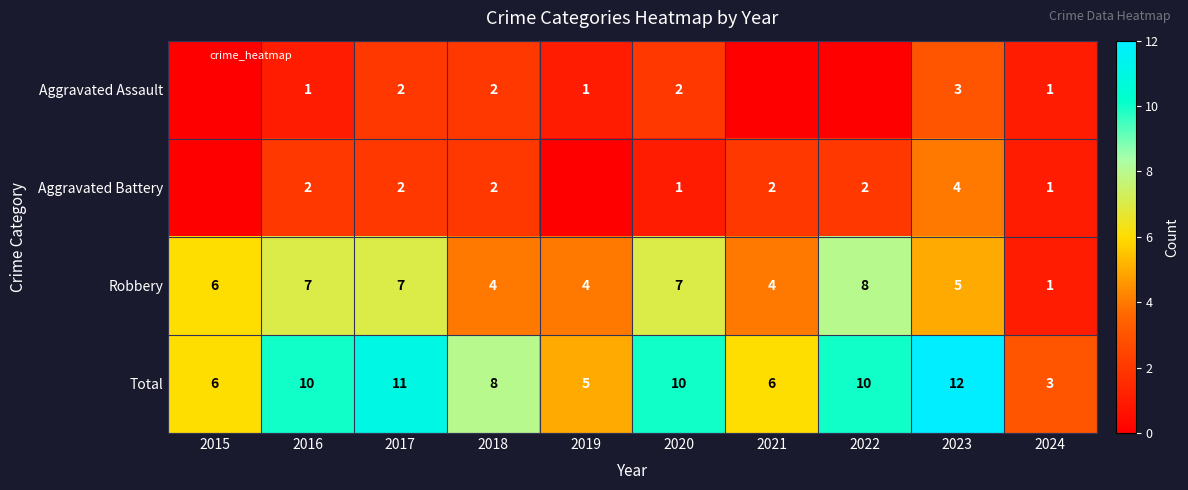

Where is Aggravated Battery nearest to the value 2?

2016